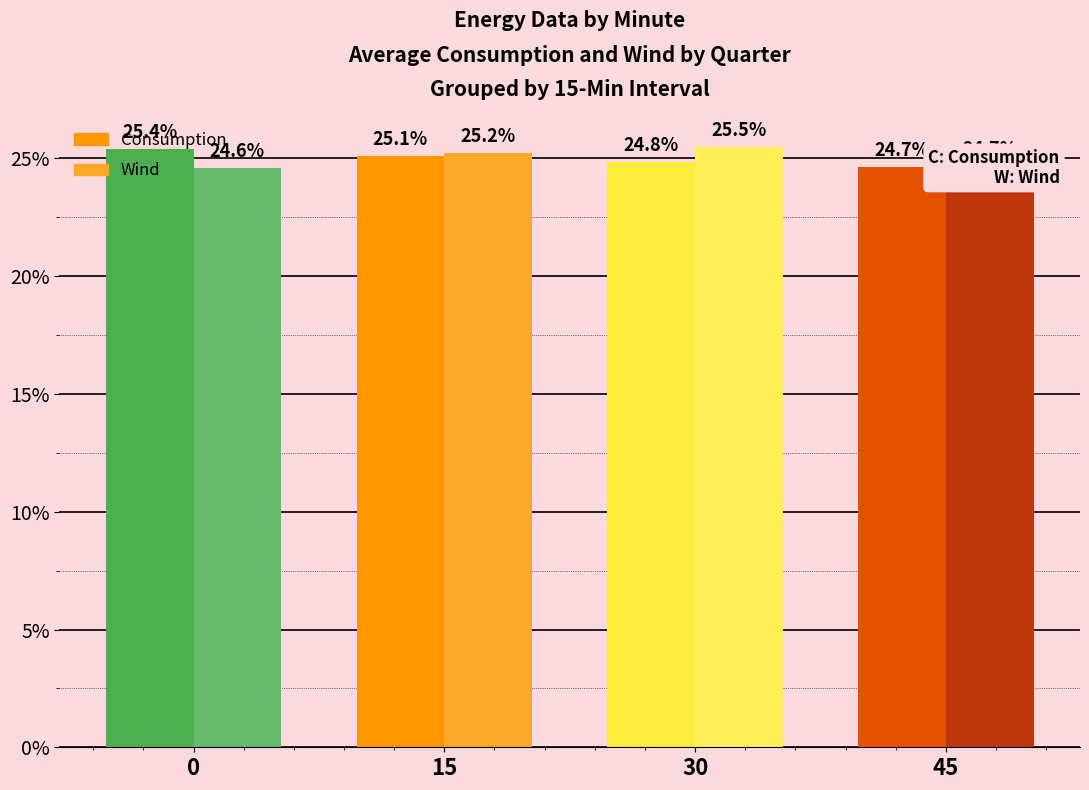

The value of Consumption at 30 is 16.8. True or false?

False